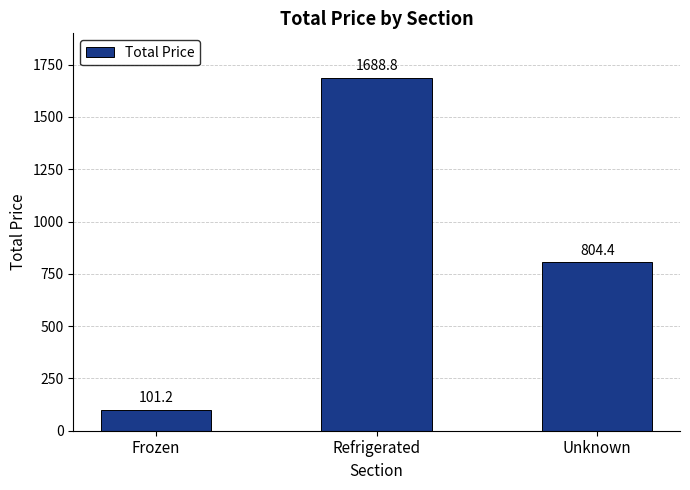

What is the label of the 3rd bar from the left?

Unknown